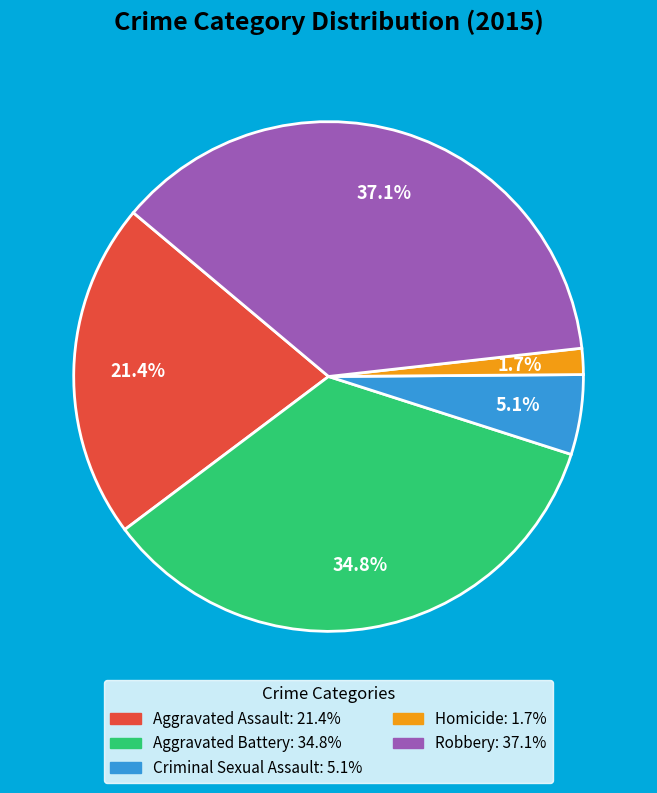

Which category has the smallest portion of the pie?

Homicide